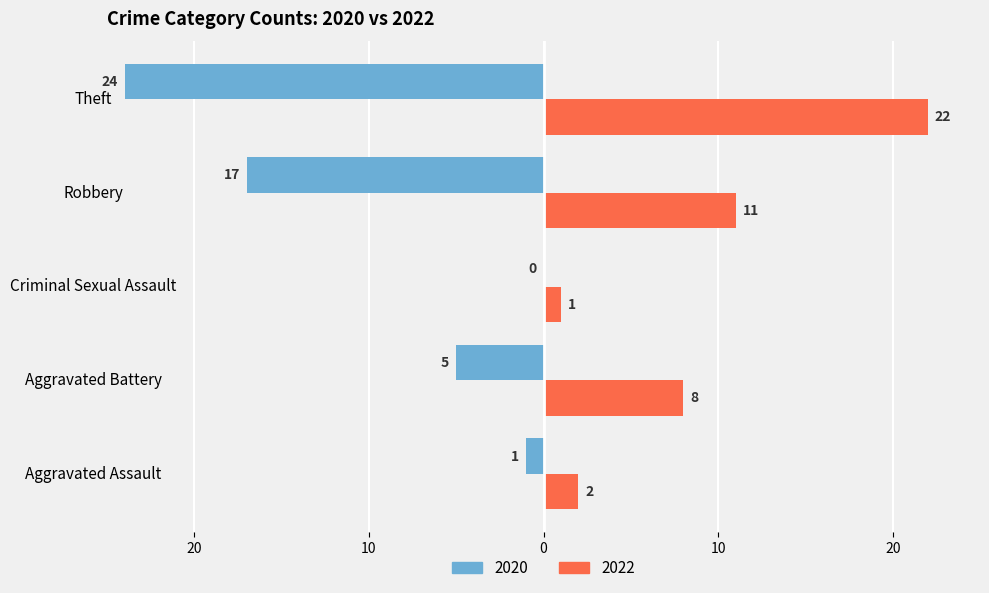

The value of 2020 at Robbery is -23. True or false?

False